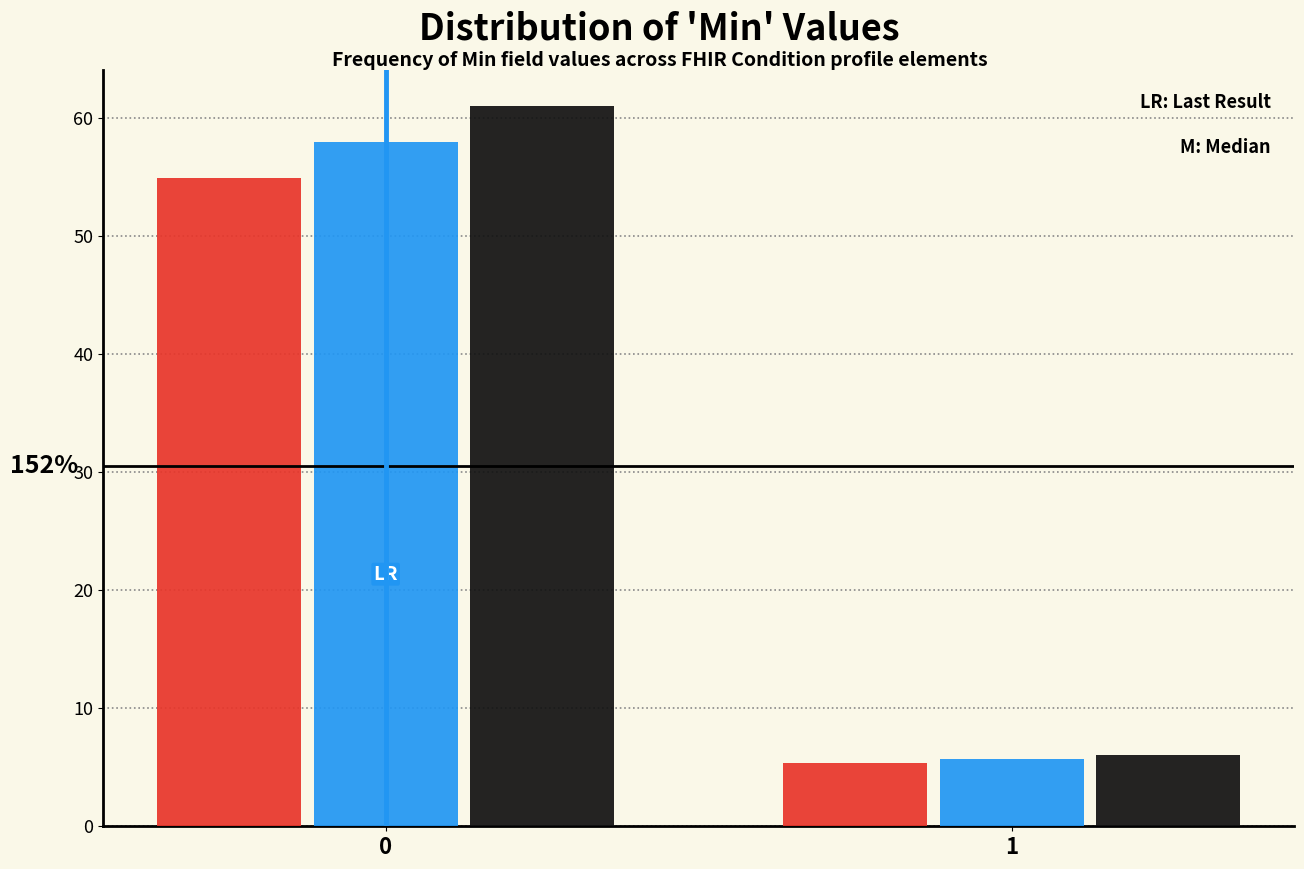

What is the greatest value displayed?

61.0